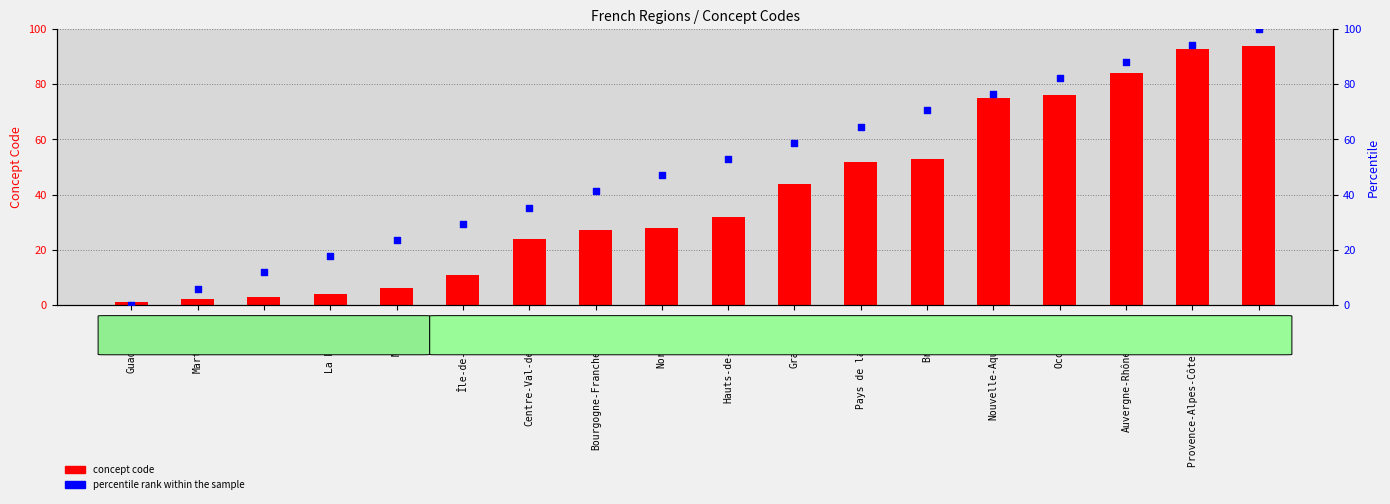

At which category is the sum across all series the highest?

Corse